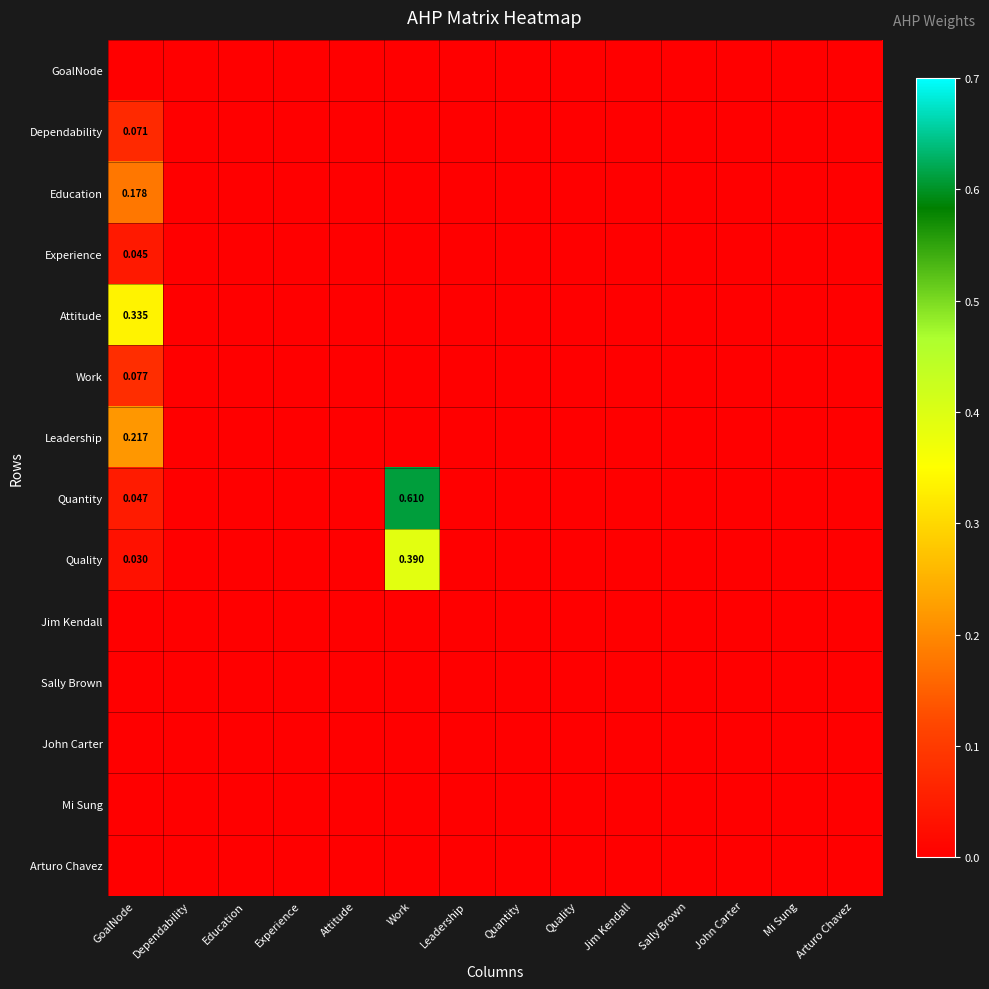

Which series has the largest total across all categories?

Quantity